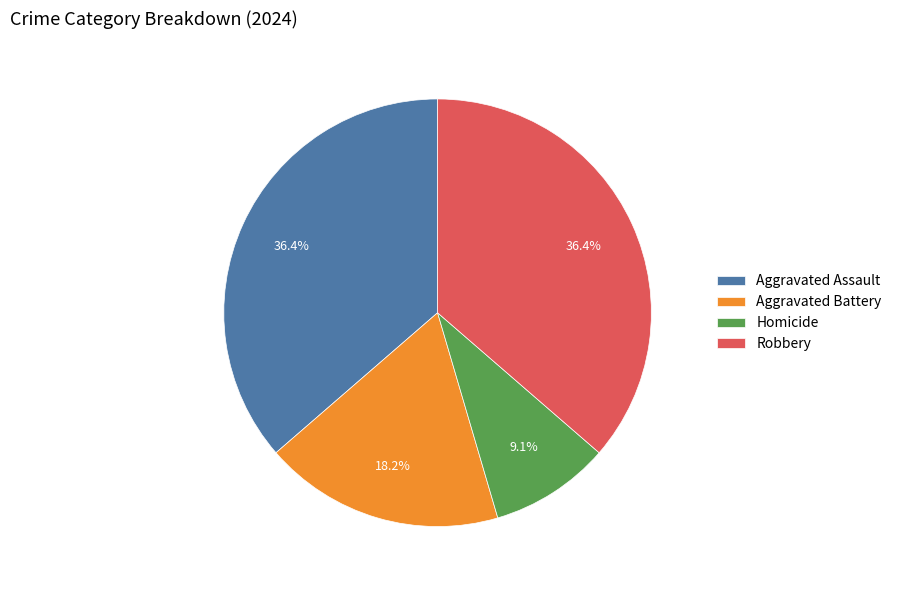

Combined, what portion of the pie is Homicide and Robbery?

45.5%